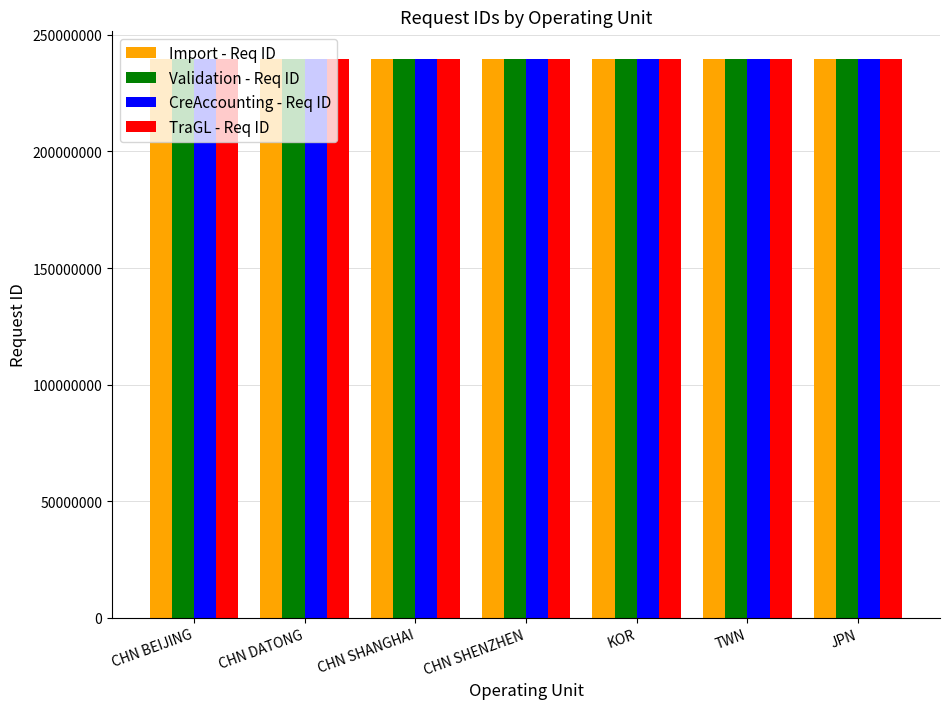

What is the minimum value for CreAccounting - Req ID?

239576571